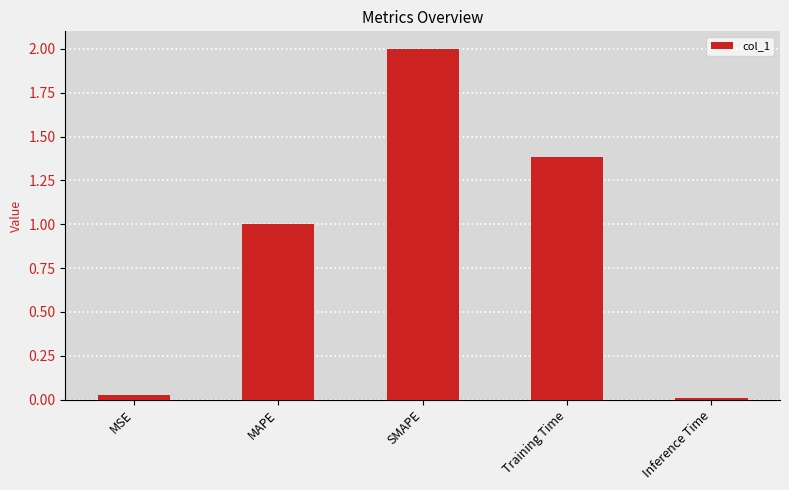

At which label does the data first exceed 1?

MAPE